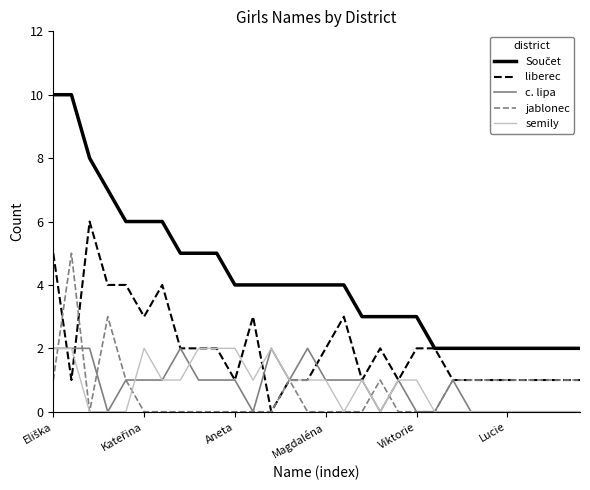

What is the maximum value shown in the chart?

10